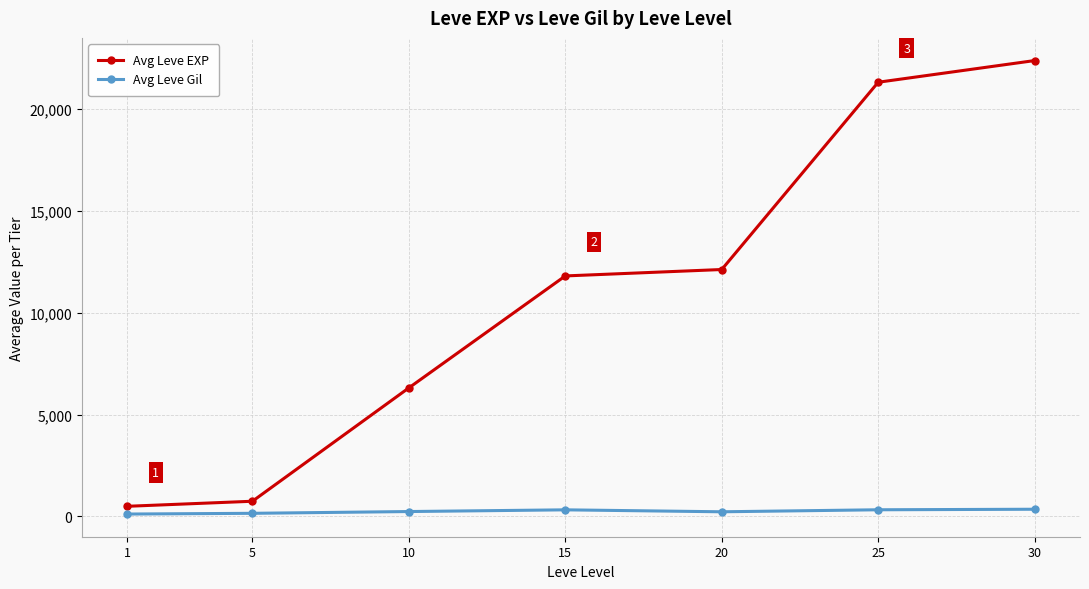

At which label is Avg Leve EXP closest to 11443?

15